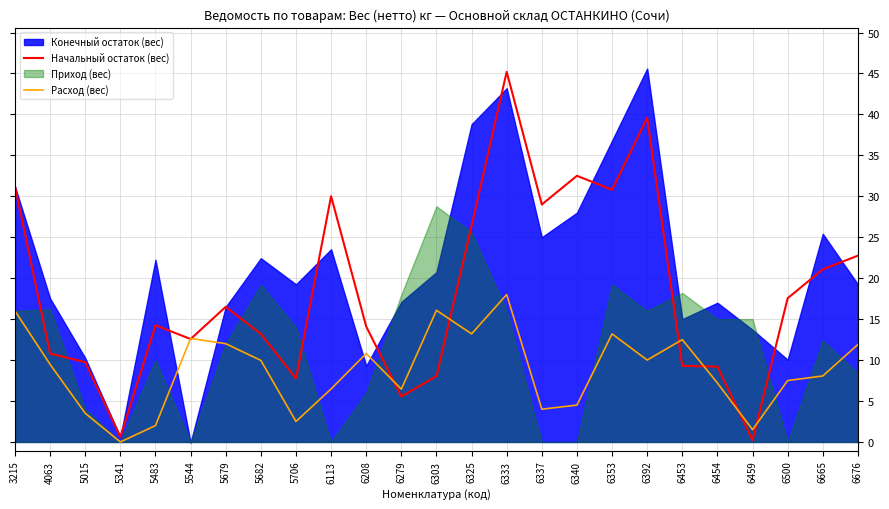

Is the value of Расход (вес) at 6303 greater than the value of Начальный остаток (вес) at 5544?

Yes